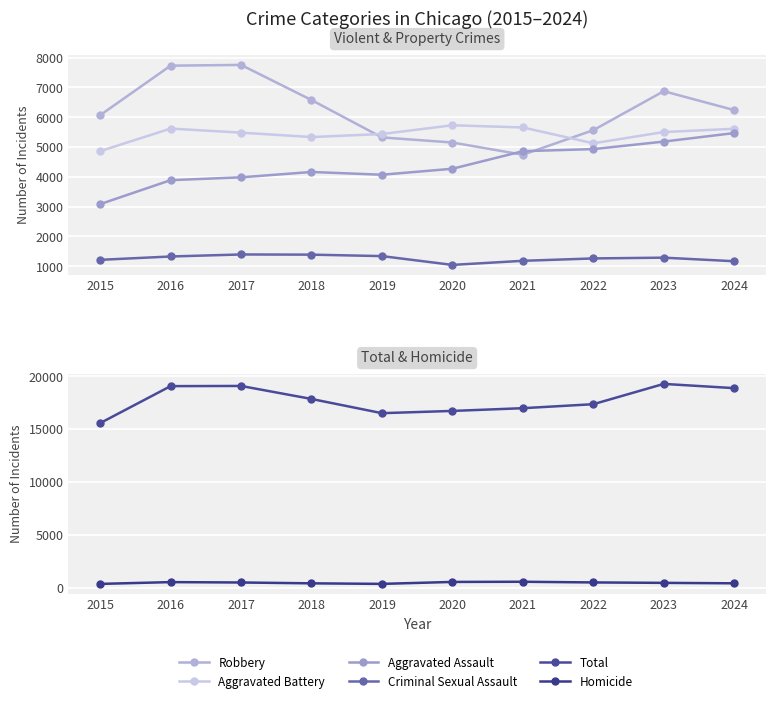

How many data points does each series have?

10